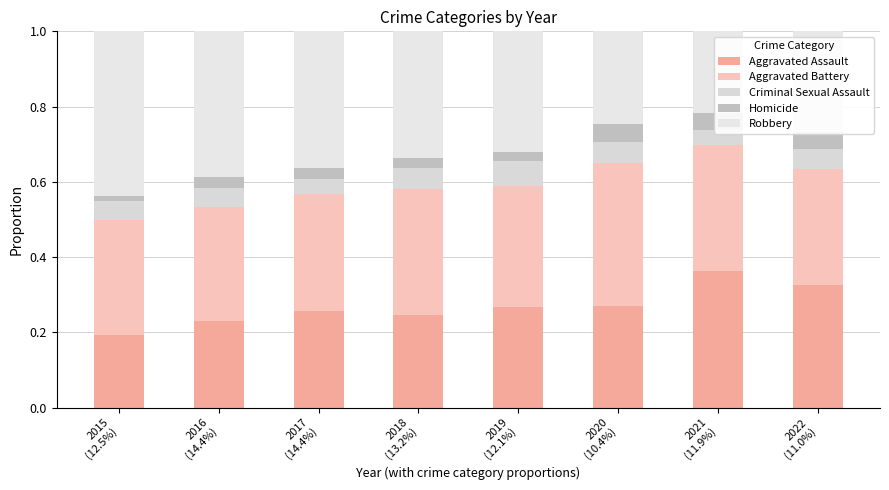

What is the label of the 4th bar from the left?

2018
(13.2%)